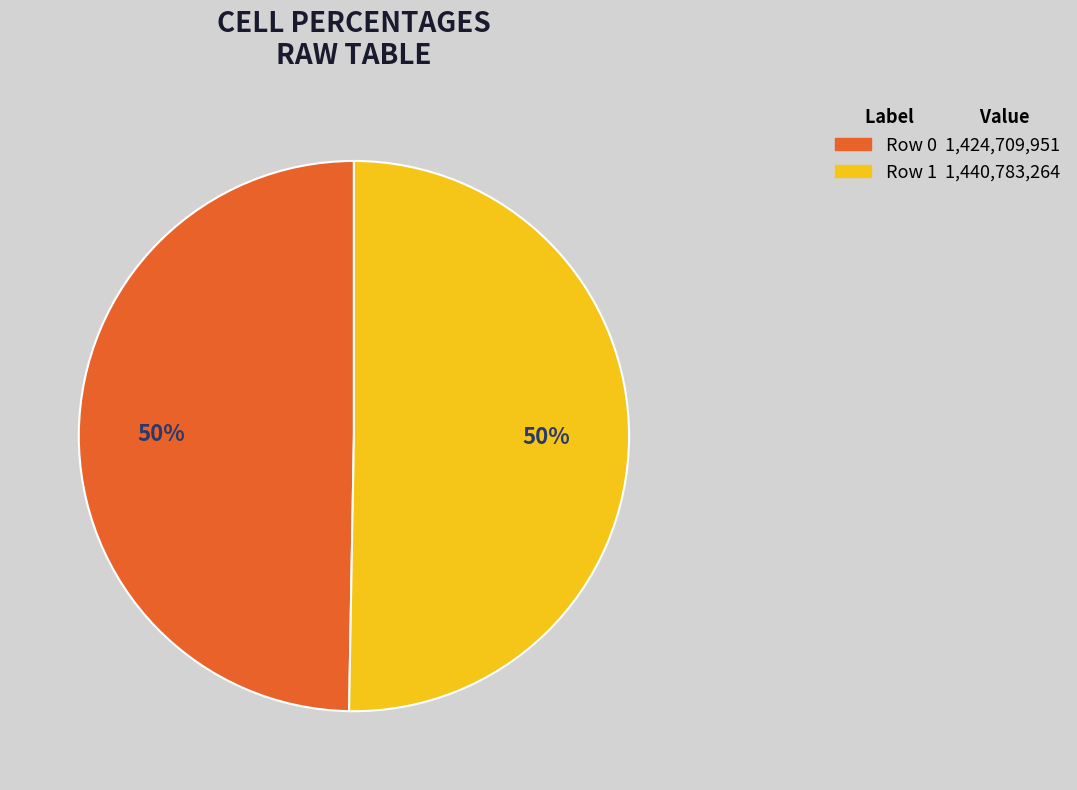

To the nearest percent, what is the average slice percentage?

50%